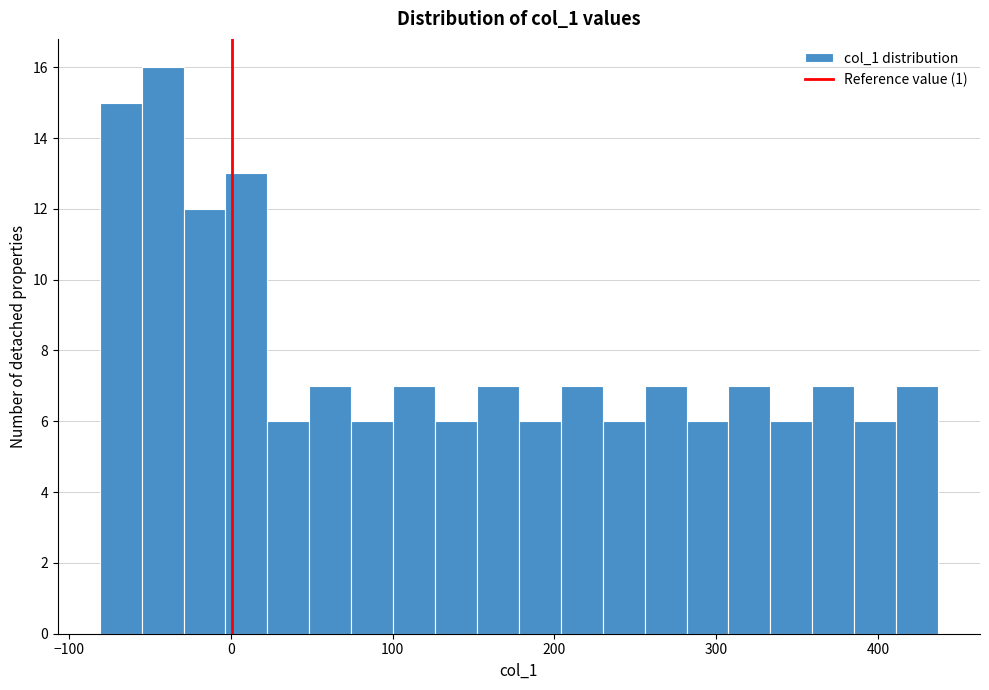

Around what value on the x-axis is the tallest bar? Give the approximate position of its centre, as read against the axis.

-40